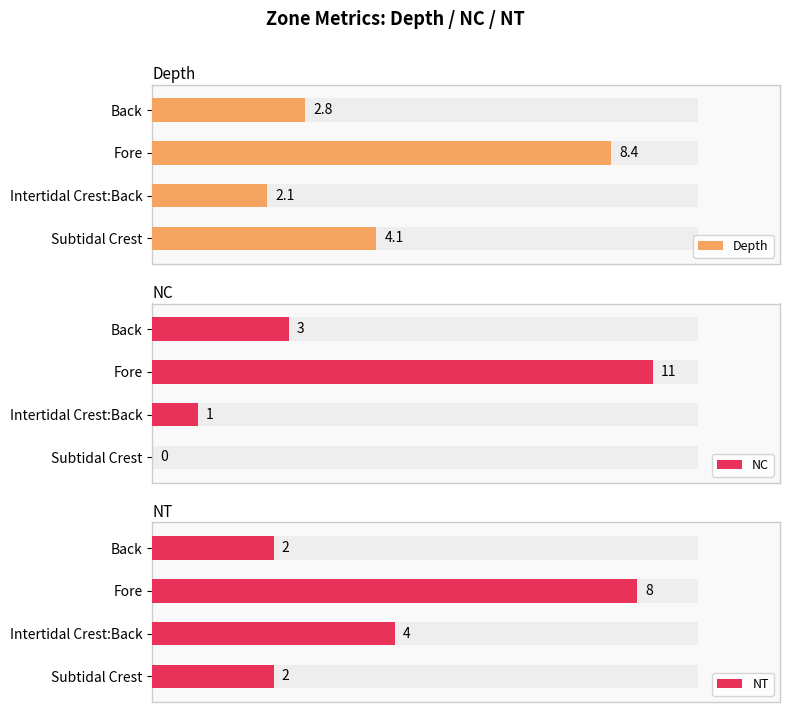

Which series has the largest range (max minus min)?

NC